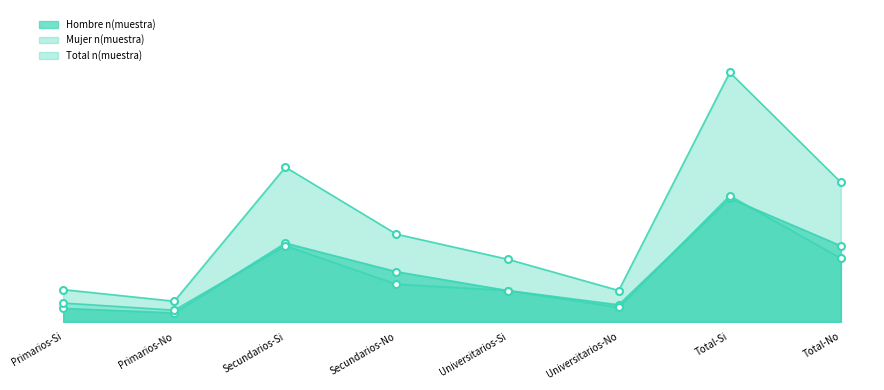

What are all the series names shown in the legend?

Hombre n(muestra), Mujer n(muestra), Total n(muestra)